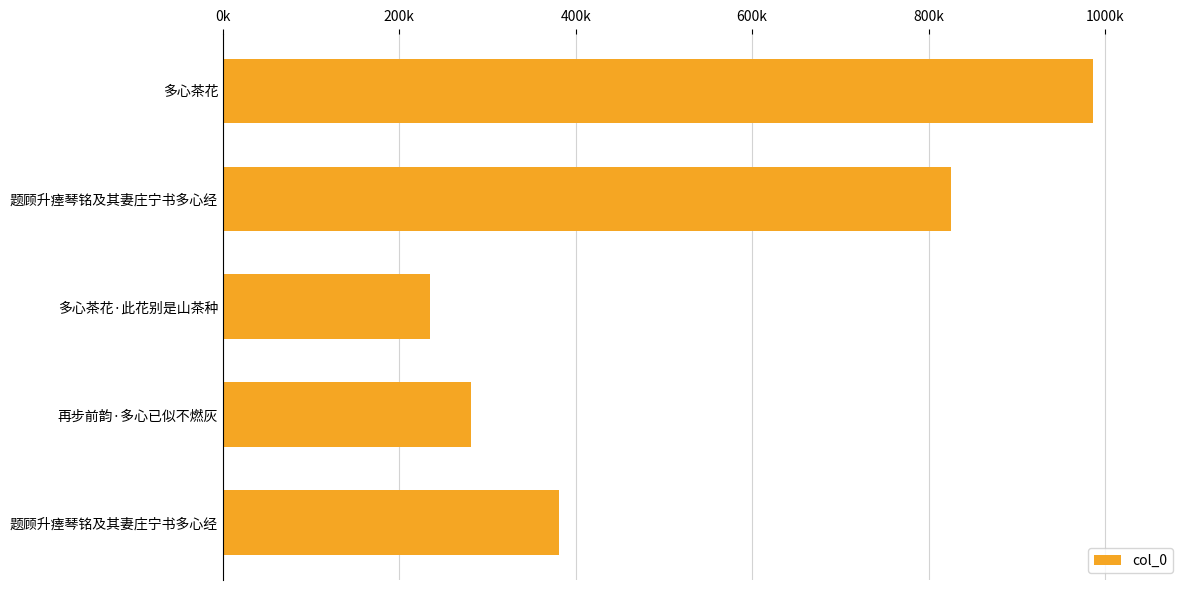

Does the chart contain any negative values?

No